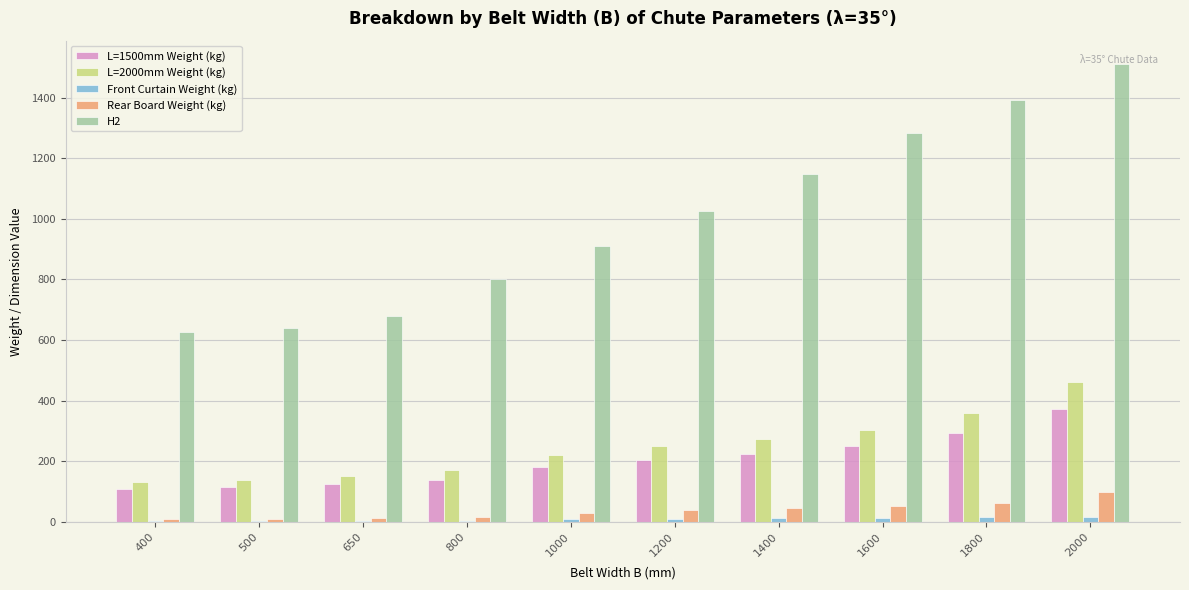

Which series has the largest total across all categories?

H2